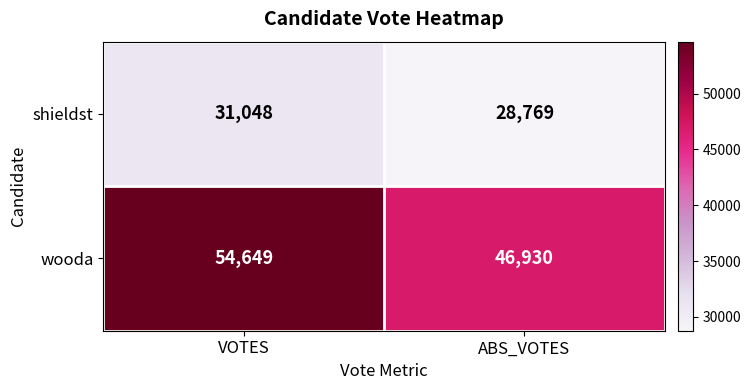

The value of wooda at ABS_VOTES is 46930. True or false?

True